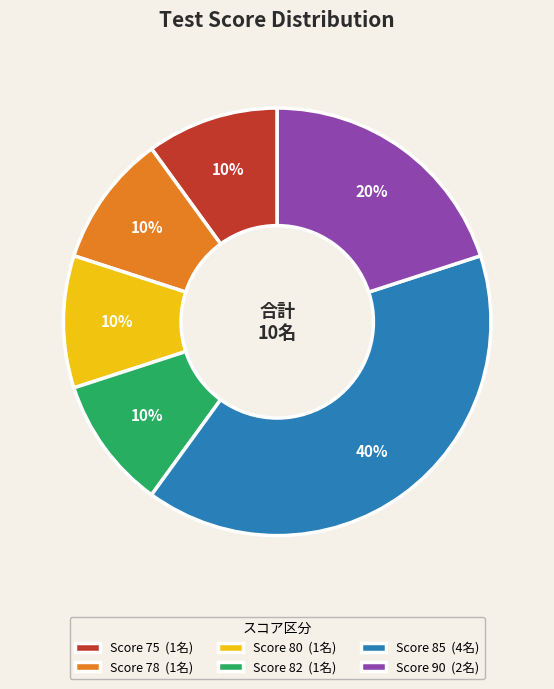

True or false: Score 82 accounts for 4% of the total.

False